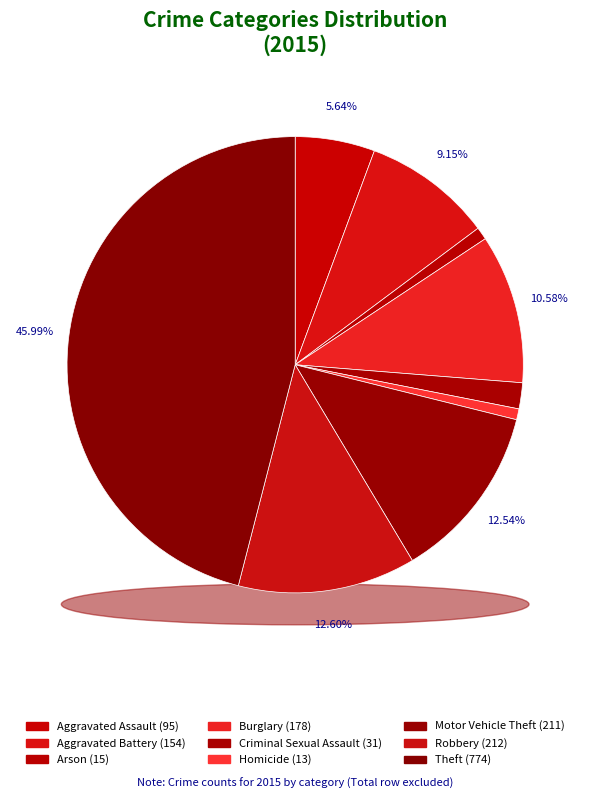

Count the number of slices in the pie.

9